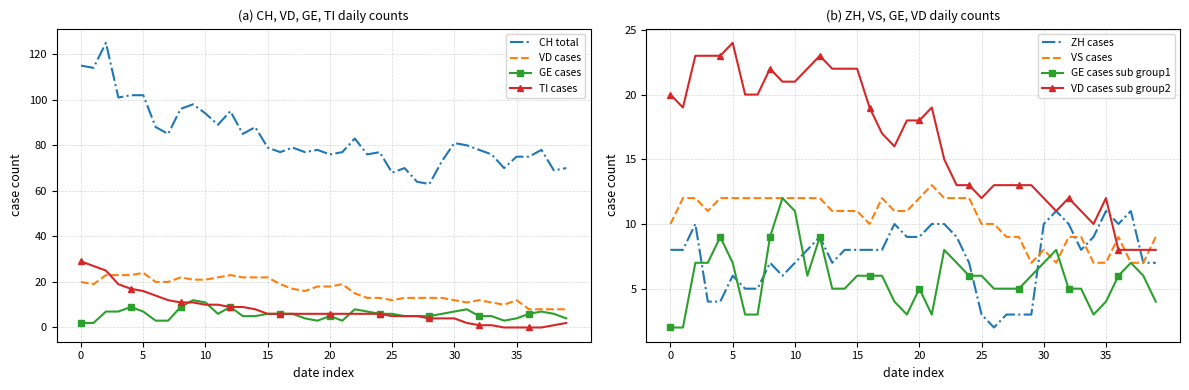

The value of VD cases sub group2 at 35 is 5. True or false?

False